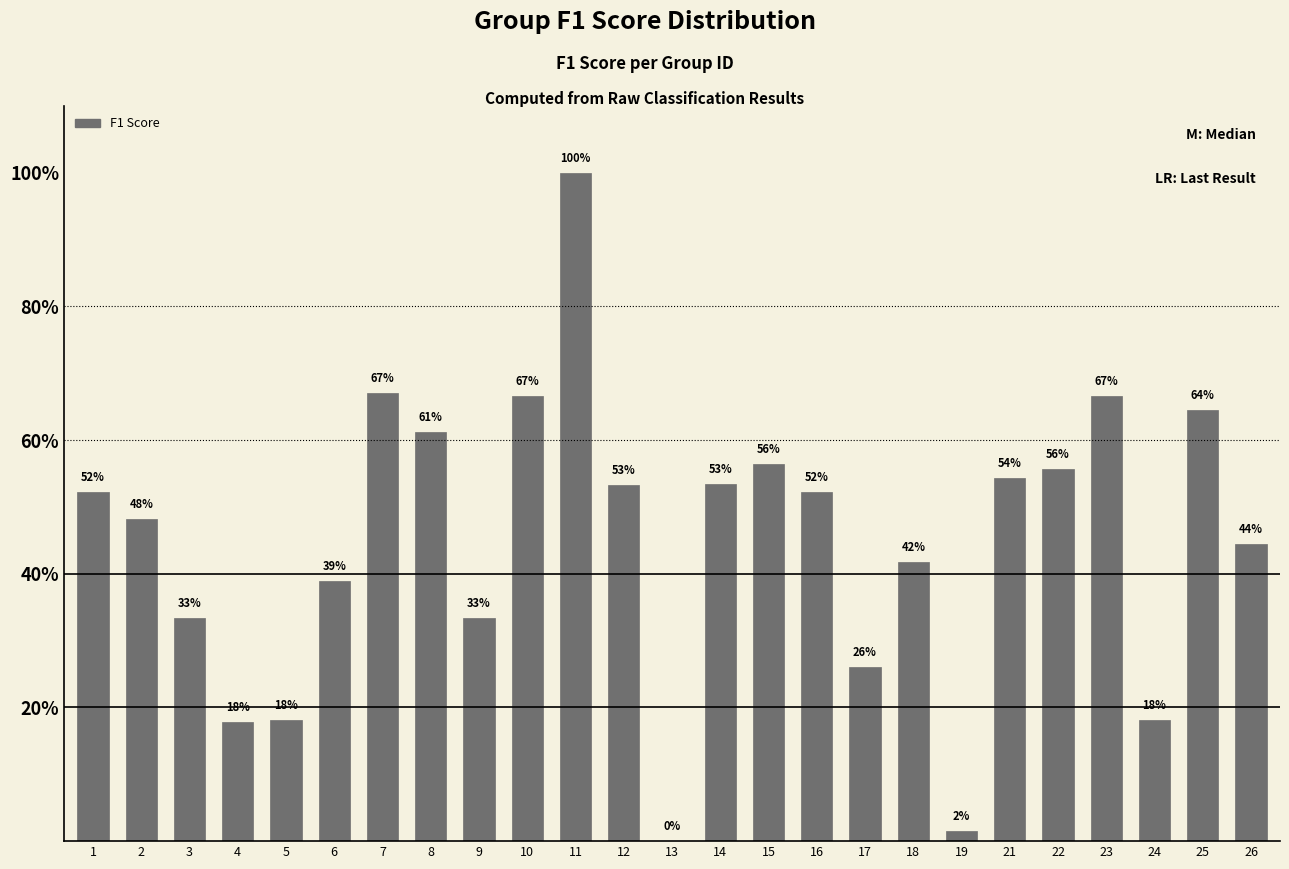

Is it true that the value at 24 is 0.2?

True